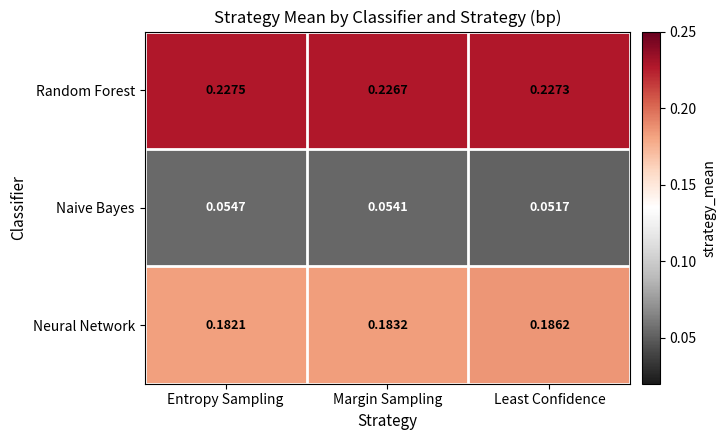

At which category does the chart reach its peak across all series?

Entropy Sampling